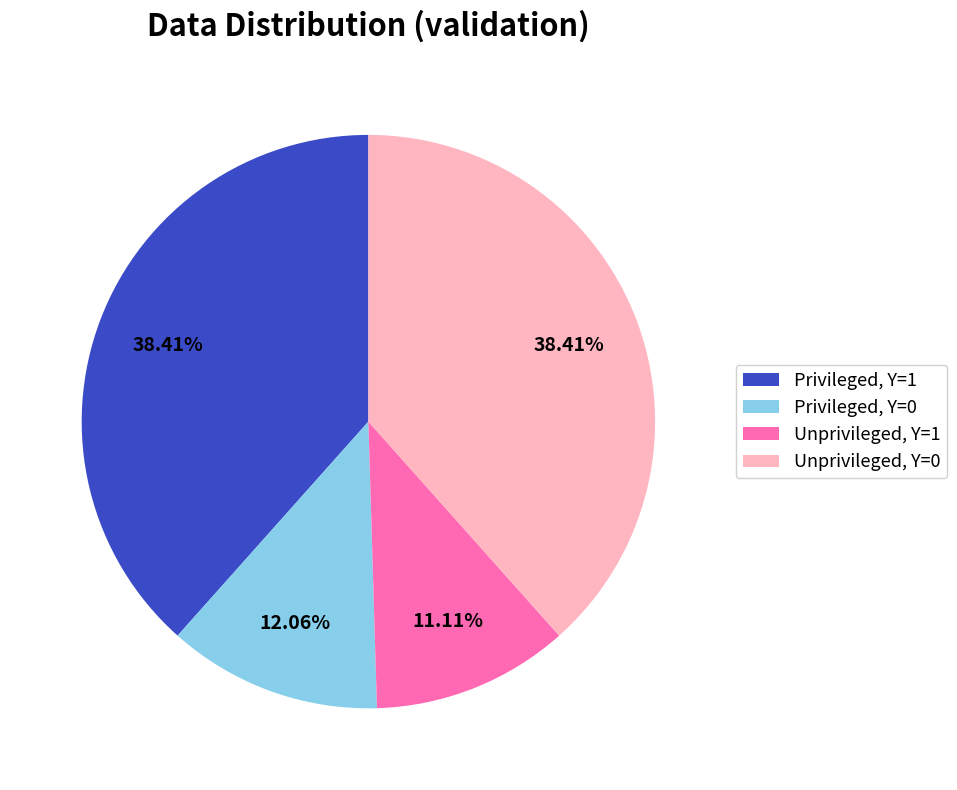

Does Privileged, Y=0 account for over 50% of the chart?

No